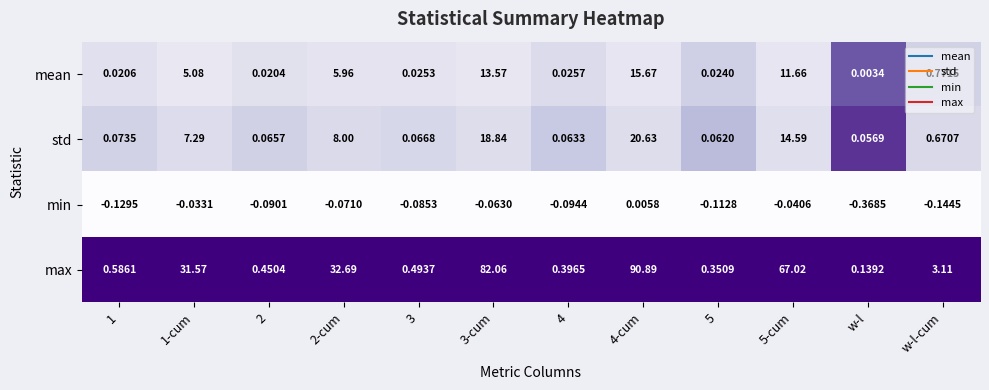

Which series changed the most between 3 and 5?

max